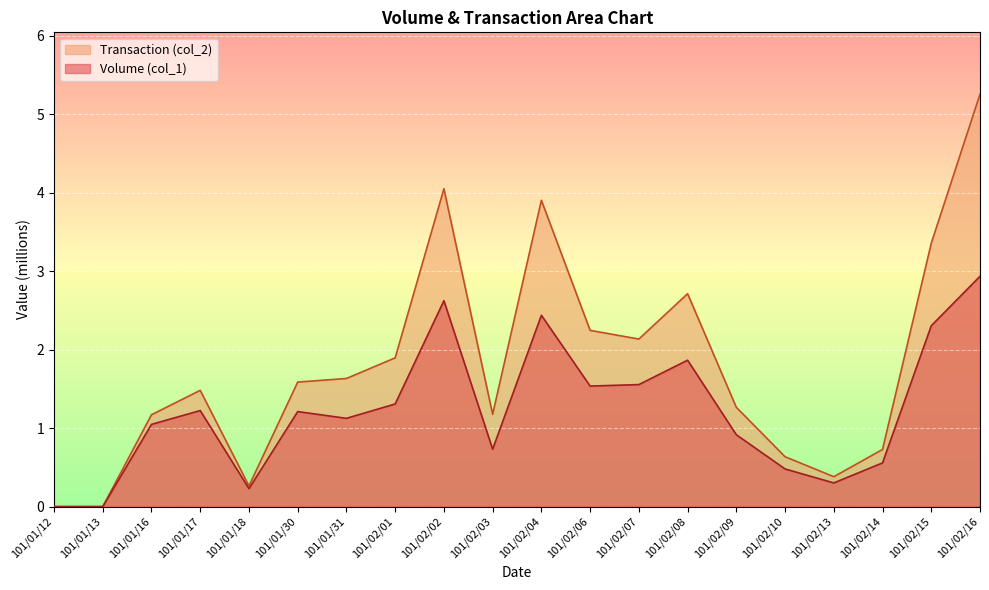

In Volume (col_1), how many points are lower than both neighbors (excluding endpoints)?

5